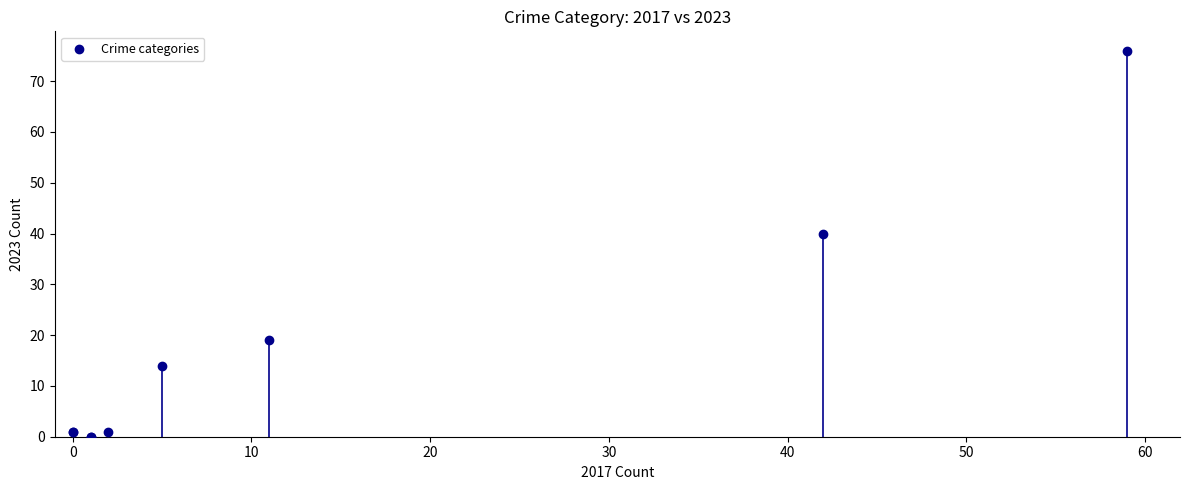

What Y value in the scatter plot is closest to 38?

40